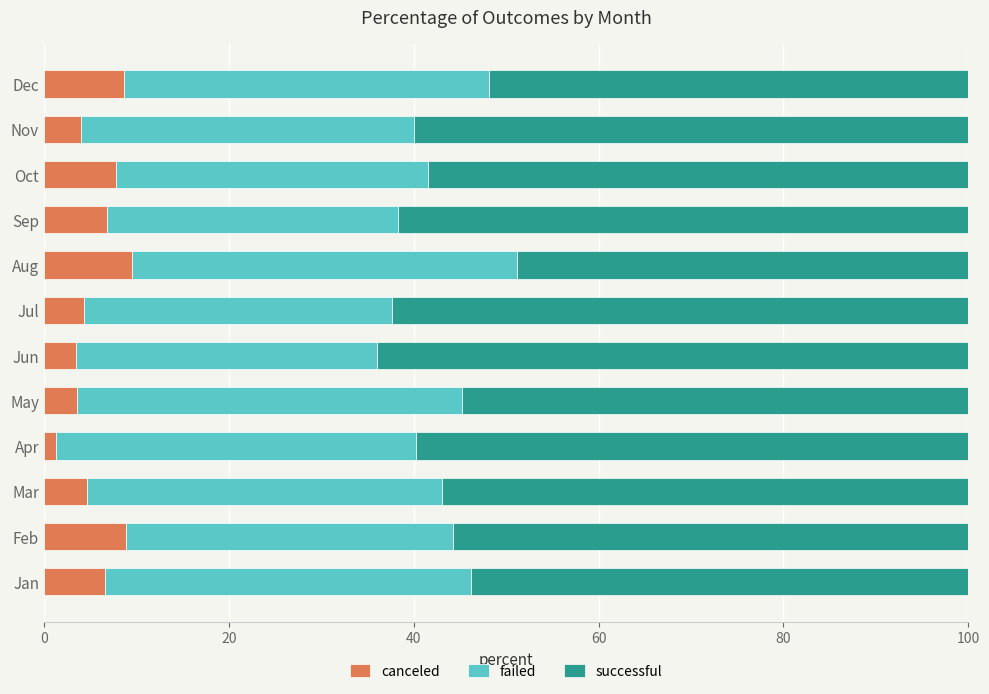

What is the total value across all series at Aug?

100.0